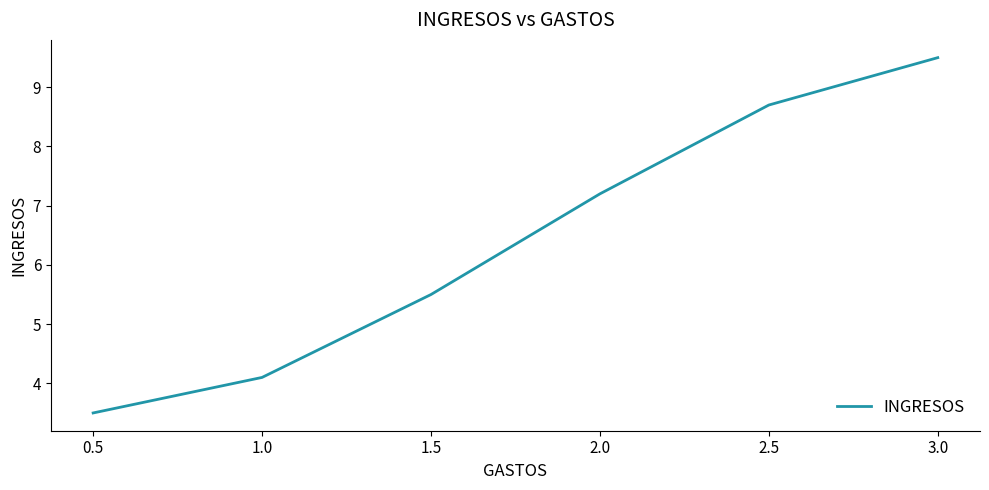

Reading left to right, what are all the values shown in this chart?

0.5=3.5	1.0=4.1	1.5=5.5	2.0=7.2	2.5=8.7	3.0=9.5